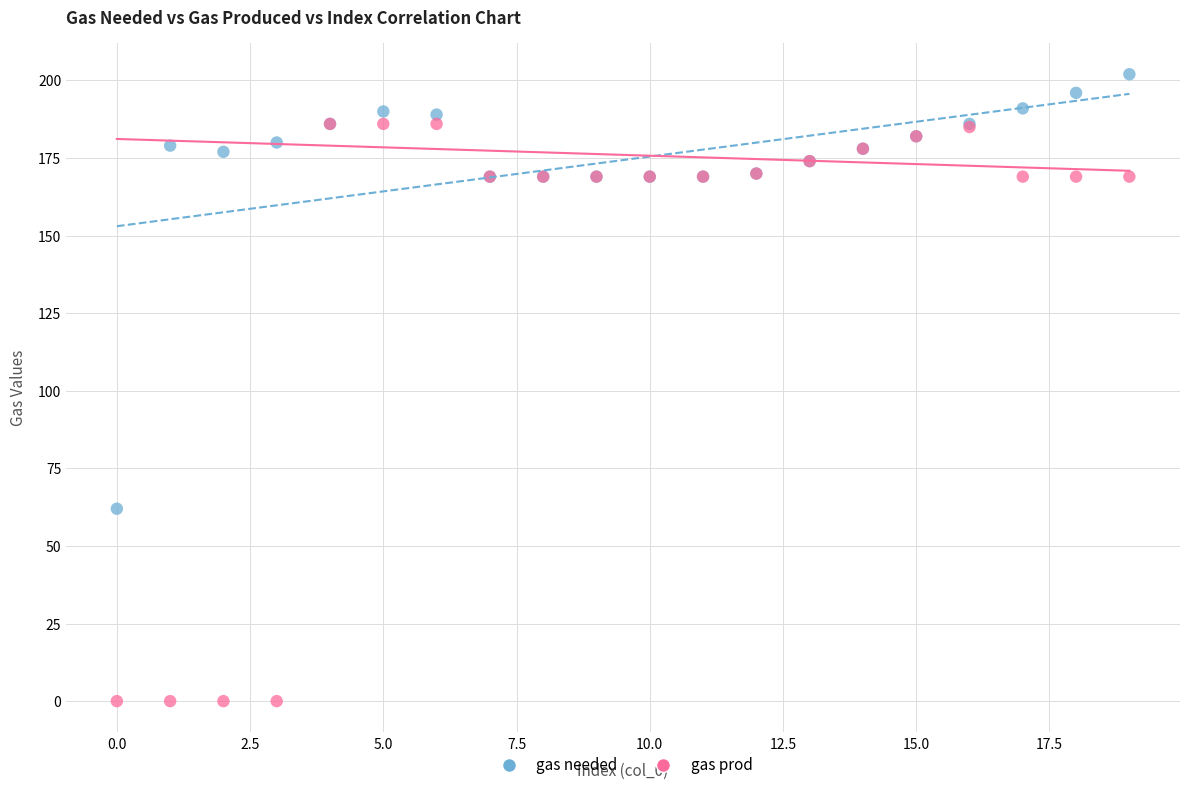

In the gas prod series, what Y value is closest to 93?

169